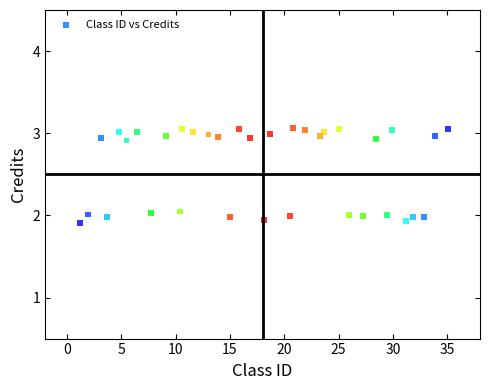

What is the range of Y values (max minus min)?

1.2